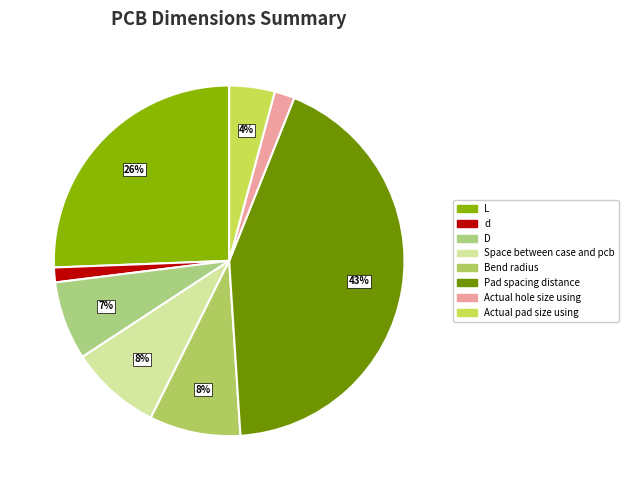

What is the total percentage of L and Space between case and pcb?

34.0%